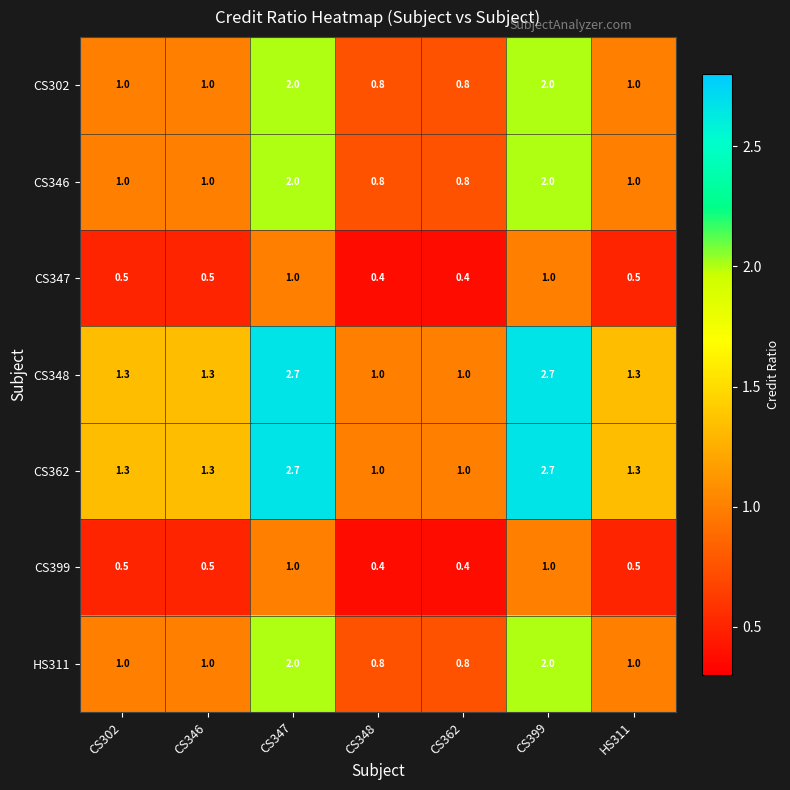

What is the spread (max minus min) of values at CS362?

0.6